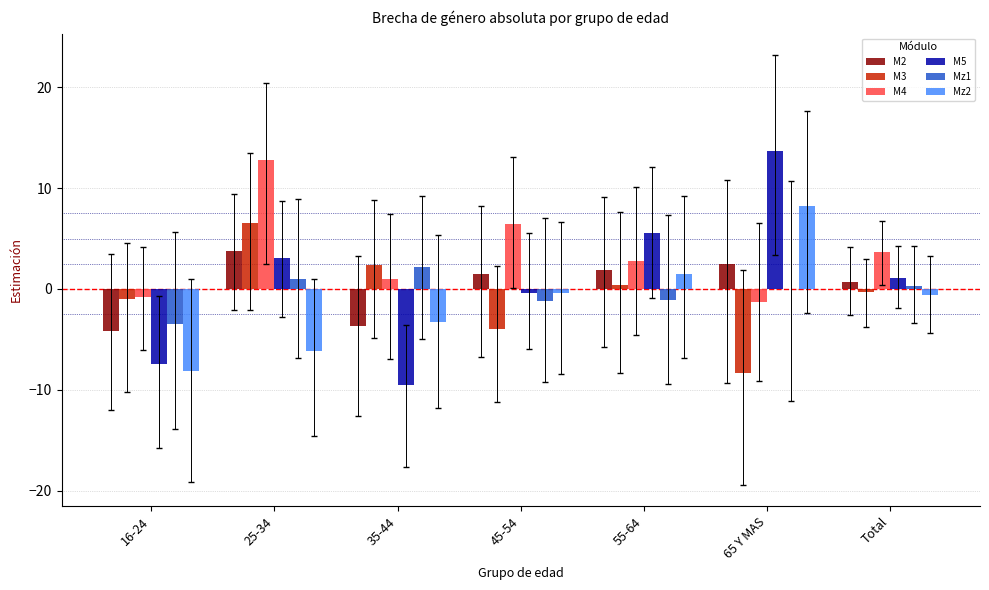

At which label does M5 first exceed 1?

25-34